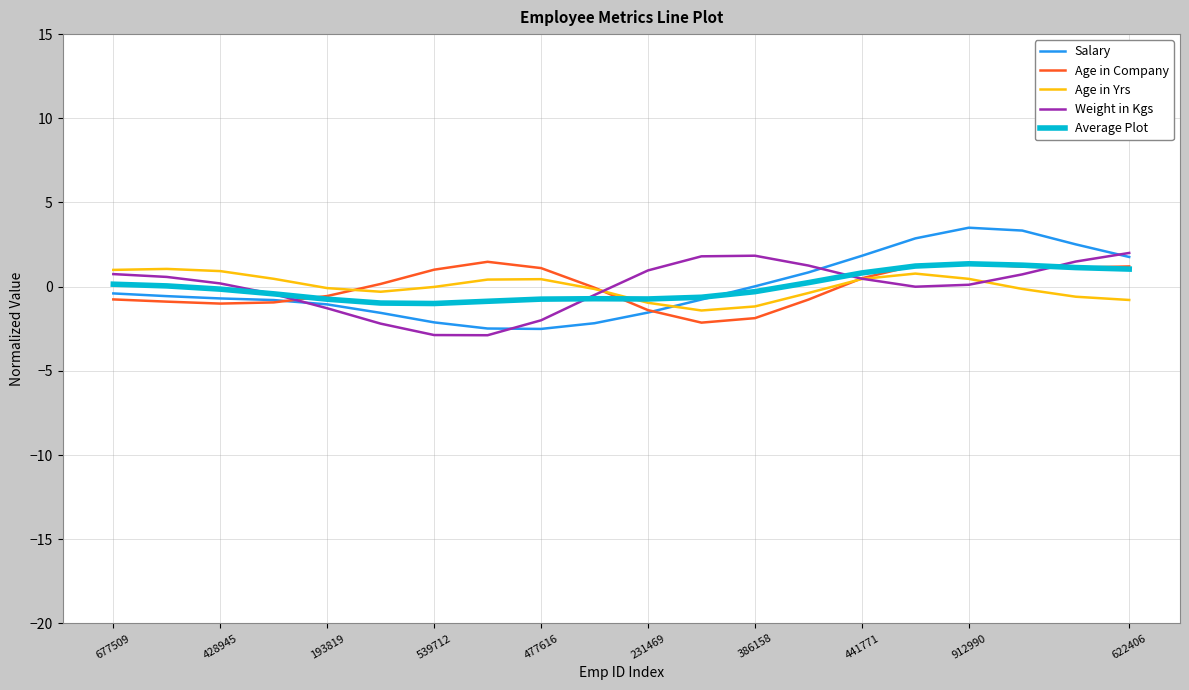

What is the greatest value displayed?

3.5